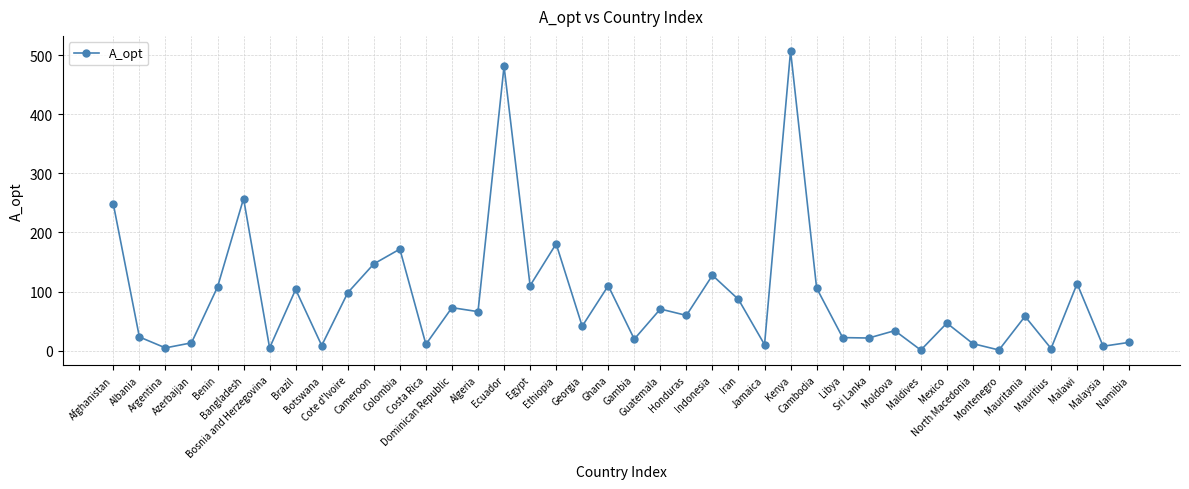

What is the maximum value shown in the chart?

507.2